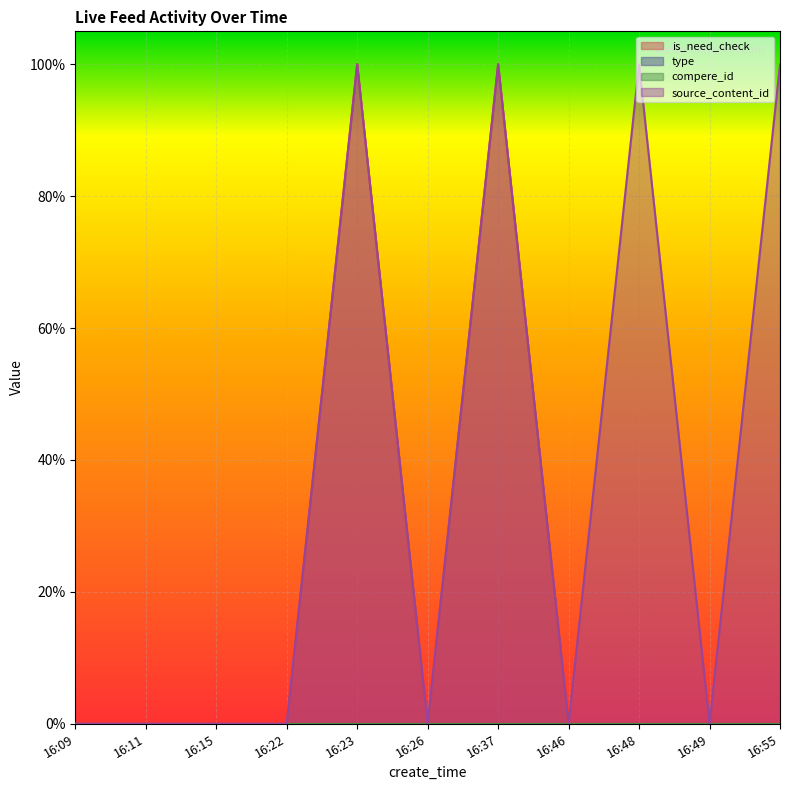

True or false: is_need_check and source_content_id intersect in this chart.

False